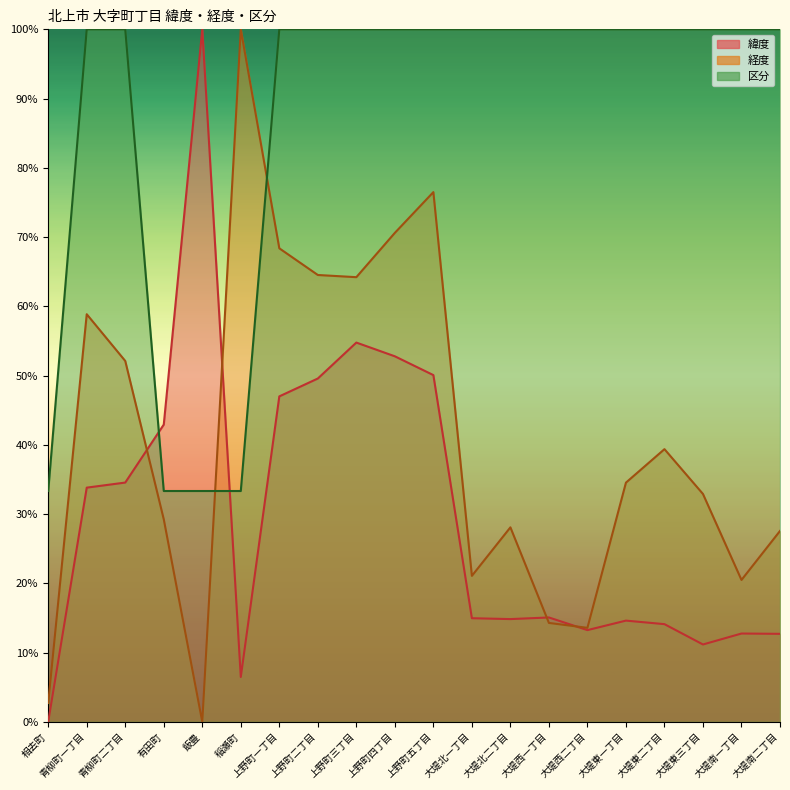

Where is 緯度 nearest to the value 50?

上野町五丁目